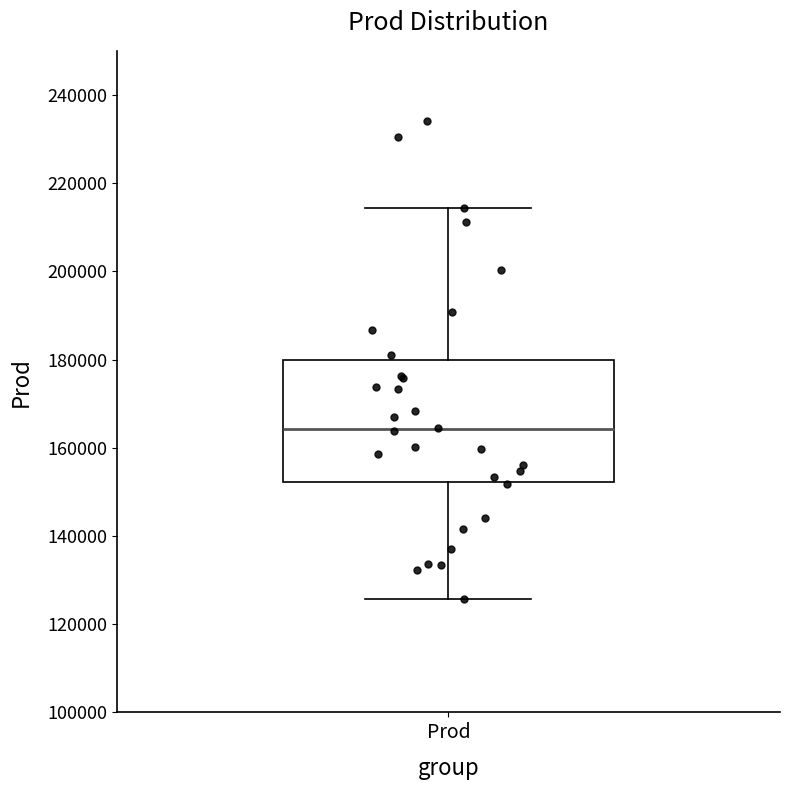

Where does the upper whisker of the box for Prod end on the y-axis? The values are not printed on the chart, so give them approximately, as read against the axis.

214000